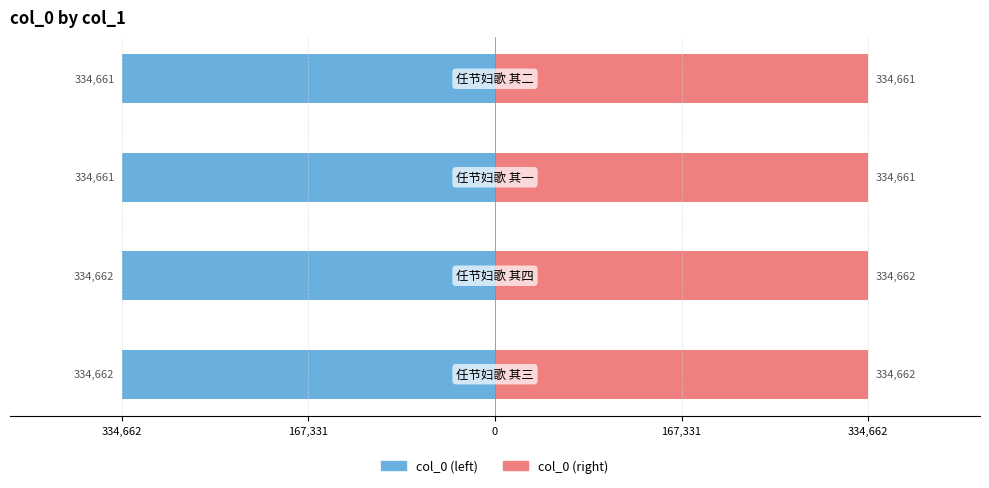

True or false: col_0 (right) has a value of 92214.1 at 167,331.

False